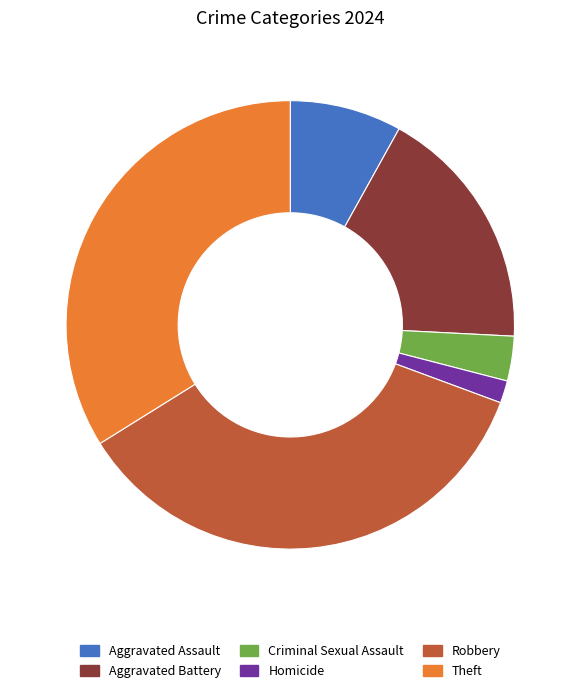

Do Theft and Homicide together represent more than half of the pie?

No